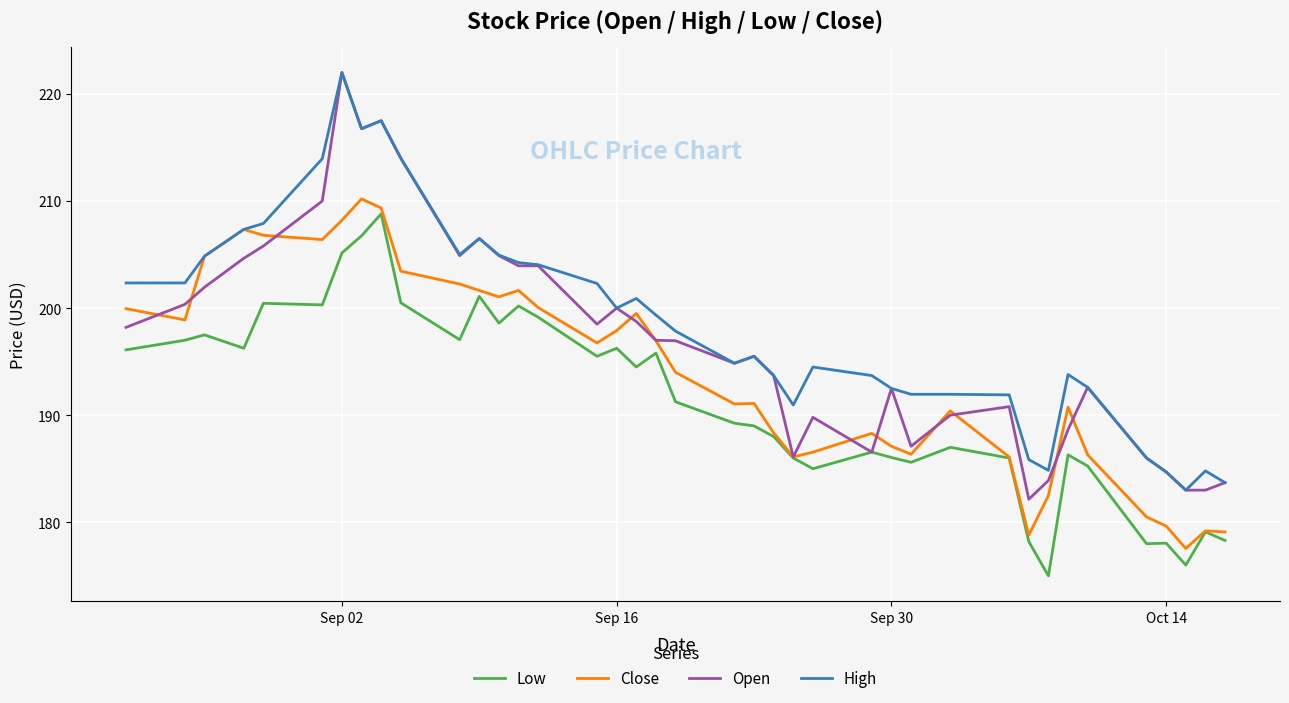

What is the maximum value for Close?

210.2